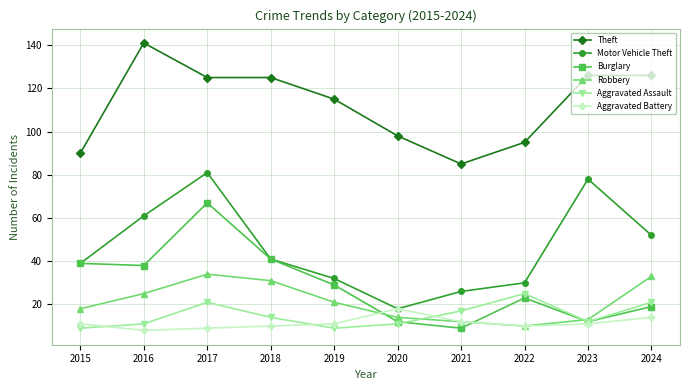

At which label is Motor Vehicle Theft closest to 49?

2024